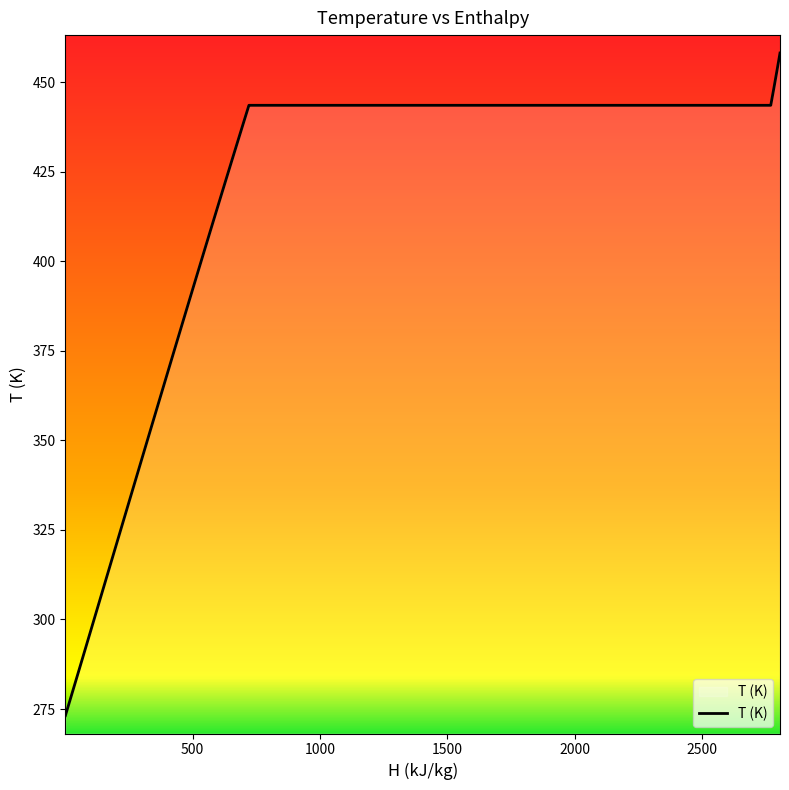

What is the maximum value shown in the chart?

458.2